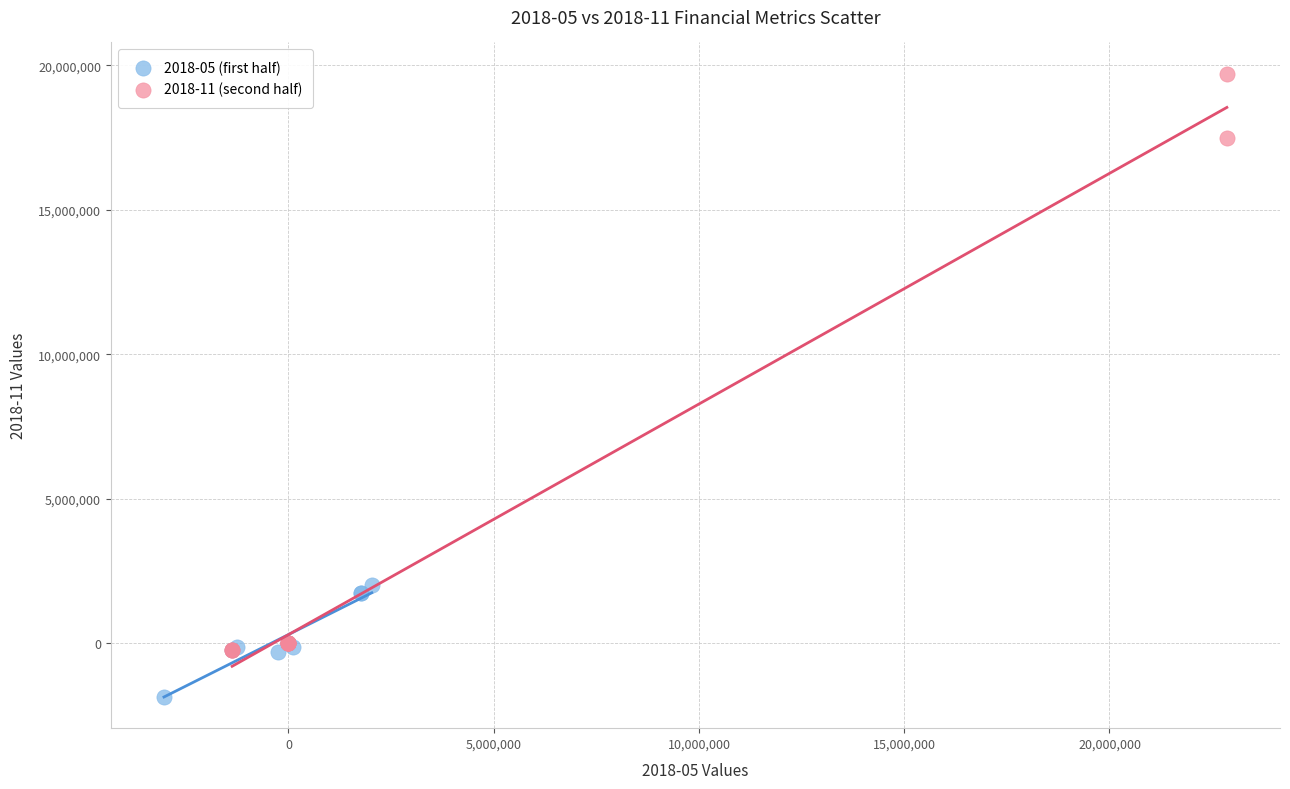

Which series reaches the maximum Y coordinate?

2018-11 (second half)